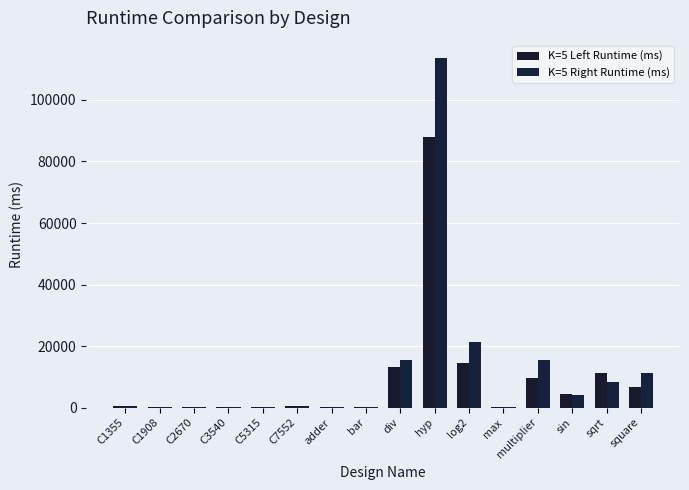

Which series changed the most between C1355 and C5315?

K=5 Left Runtime (ms)